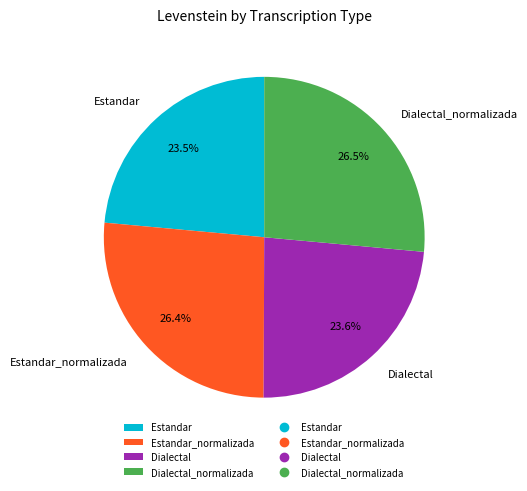

To the nearest percent, what percentage of the pie is Dialectal?

24%